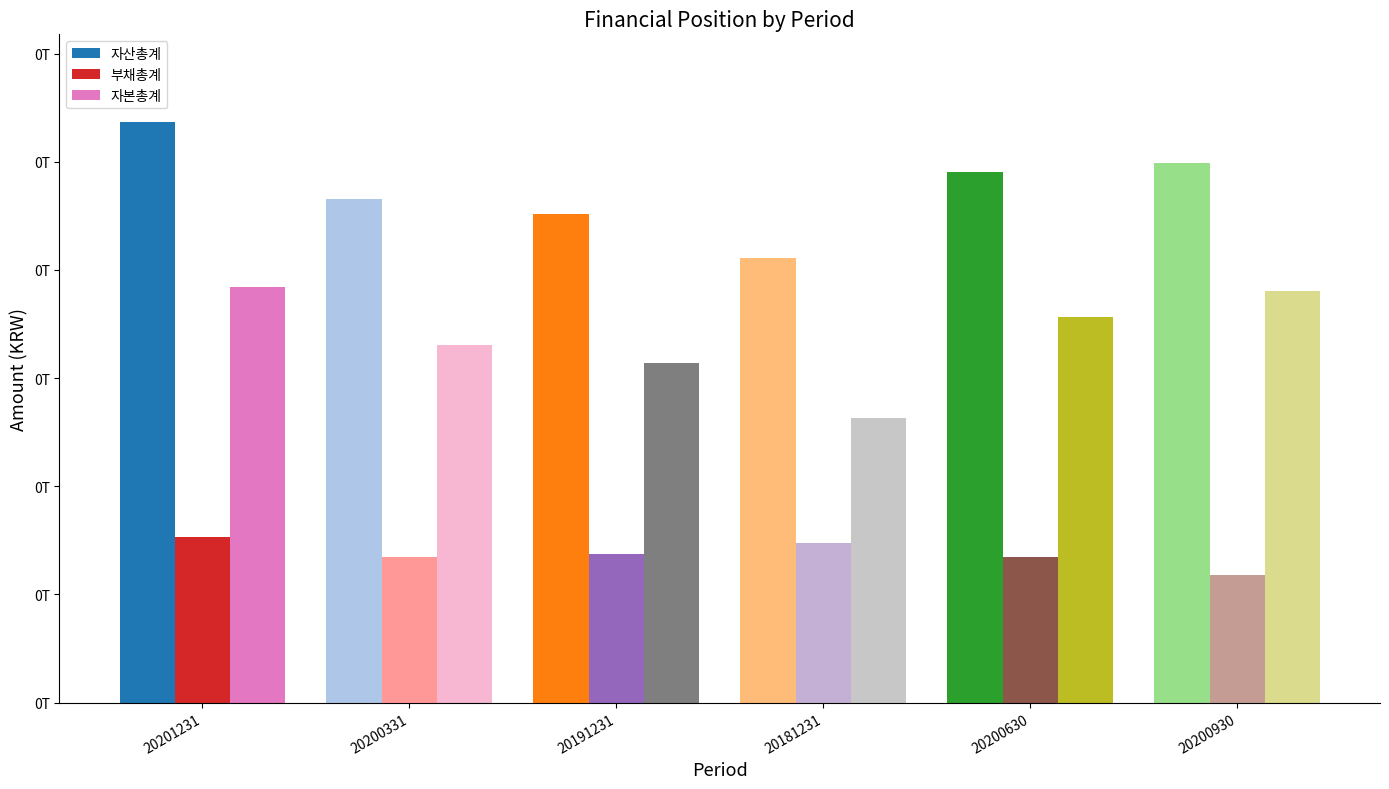

What is the average value of the 자본총계 series?

169158857404